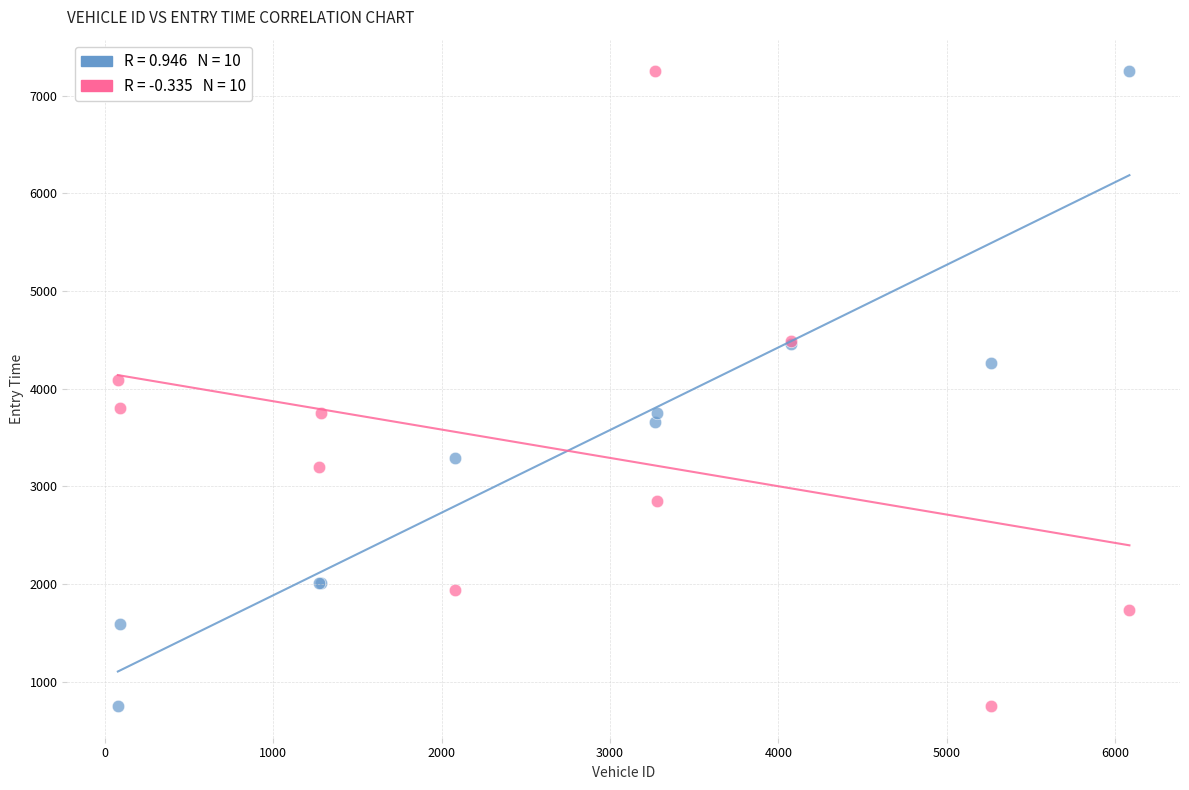

Across all series, what Y value is closest to 4000?

4086.6